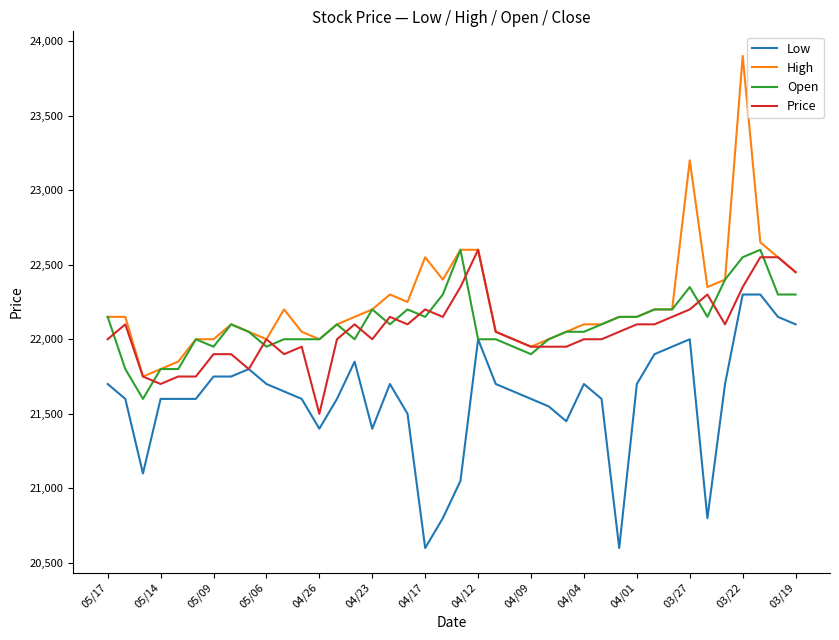

What is the difference between the maximum and minimum values in the High series?

2150